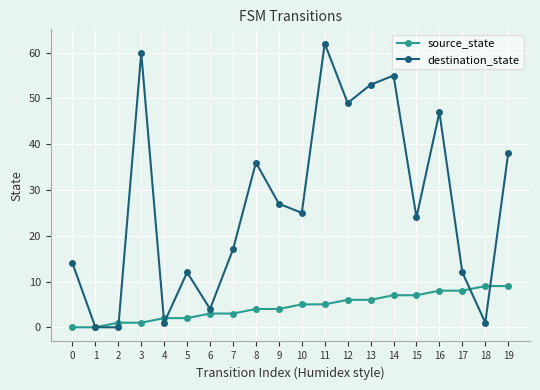

What are all the series names shown in the legend?

source_state, destination_state